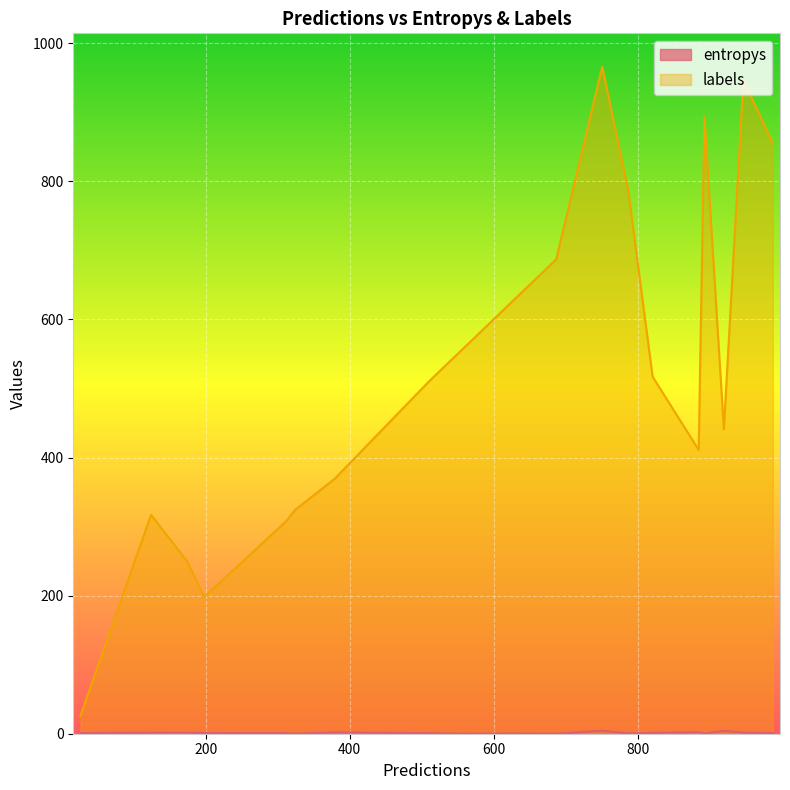

True or false: labels and entropys cross at least once.

False